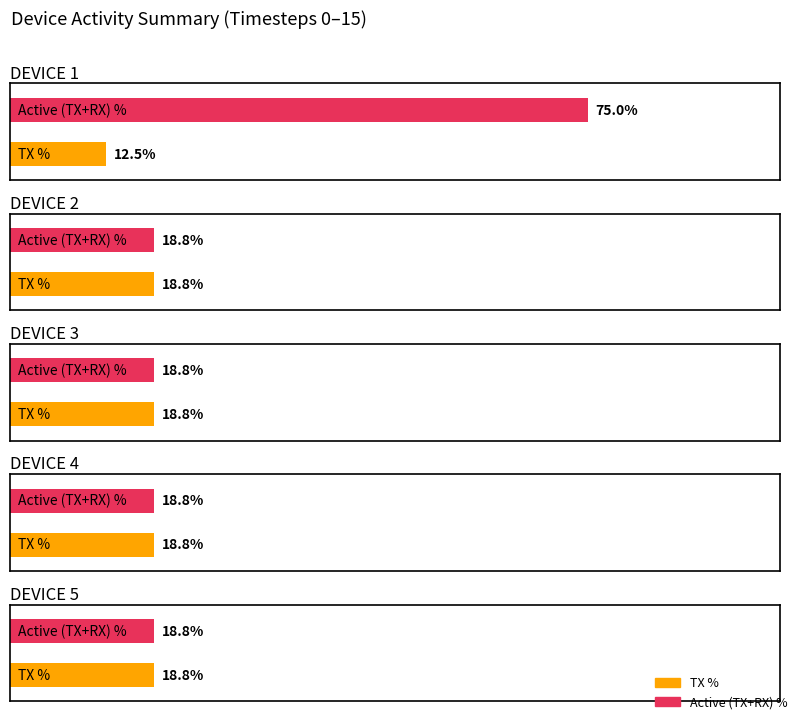

How many bars are there in total?

10